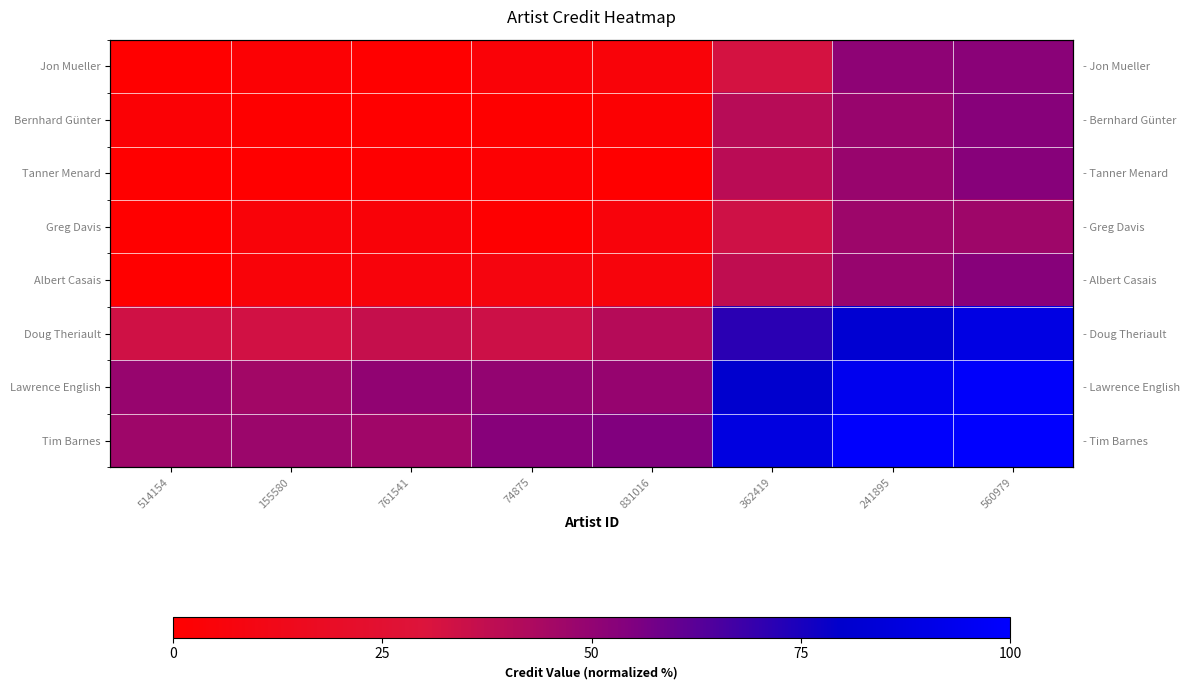

Which category has the highest value across all series?

560979